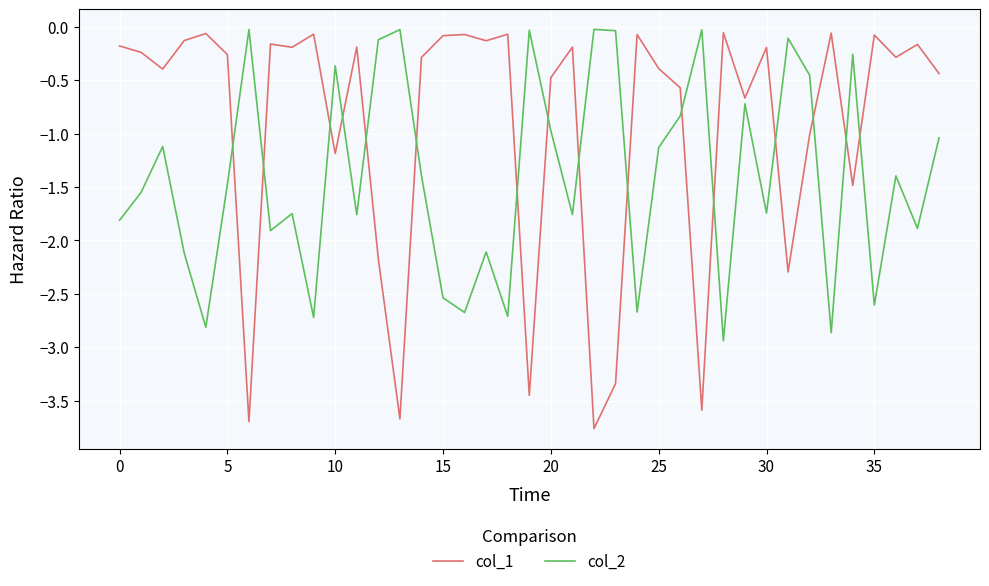

What is the sum of all col_1 values?

-35.8